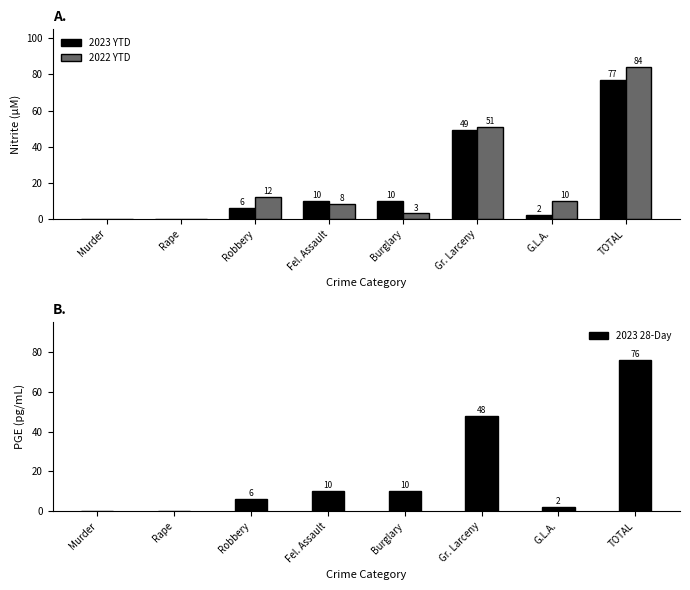

How many values in the 2022 YTD series are below 10?

4